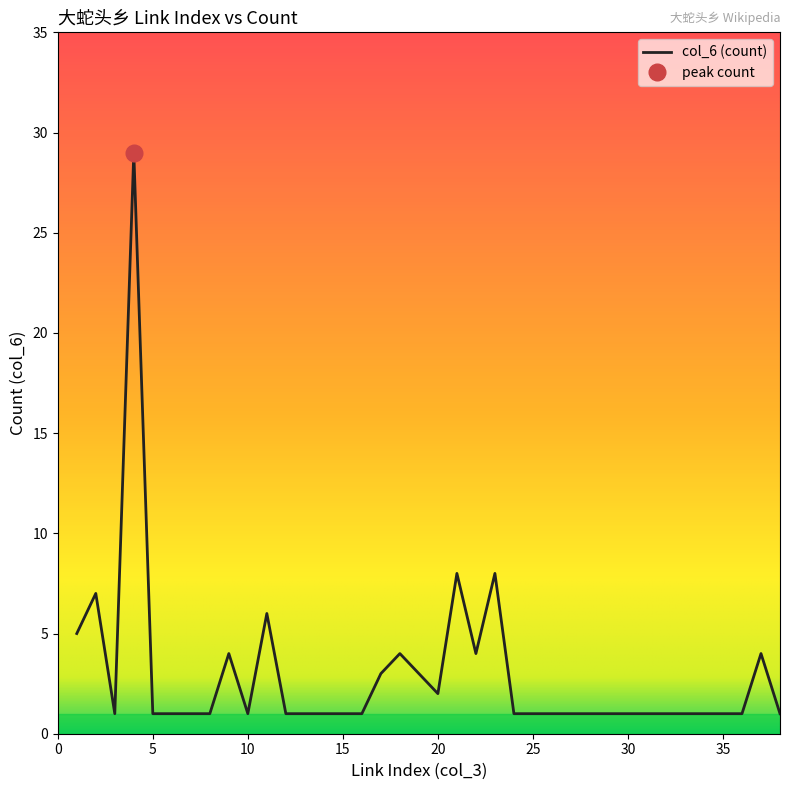

Where is the data nearest to the value 15?

21